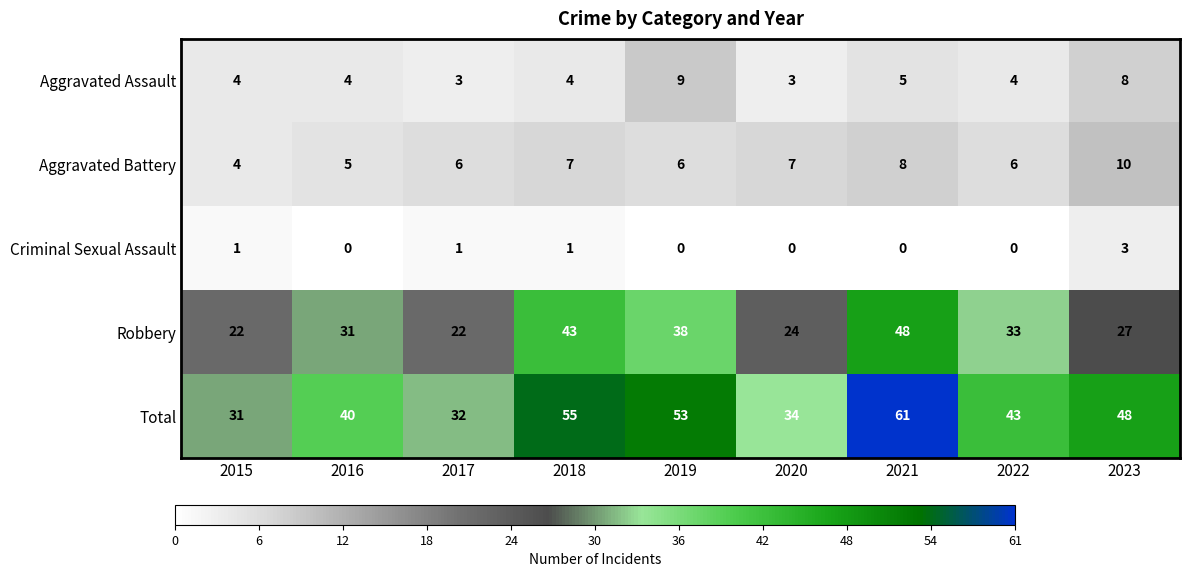

How many values in the Criminal Sexual Assault series exceed 0?

4